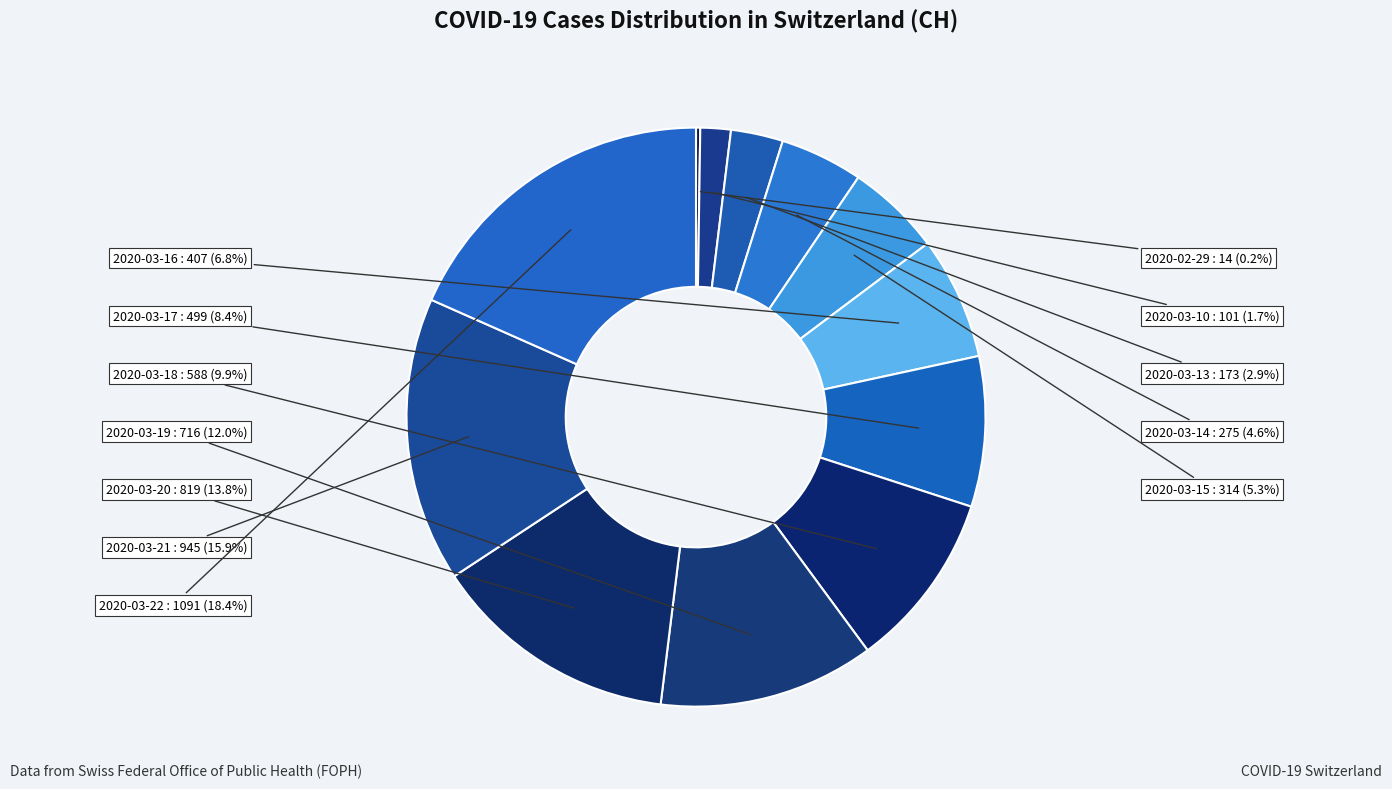

Is there a majority slice in this chart?

No